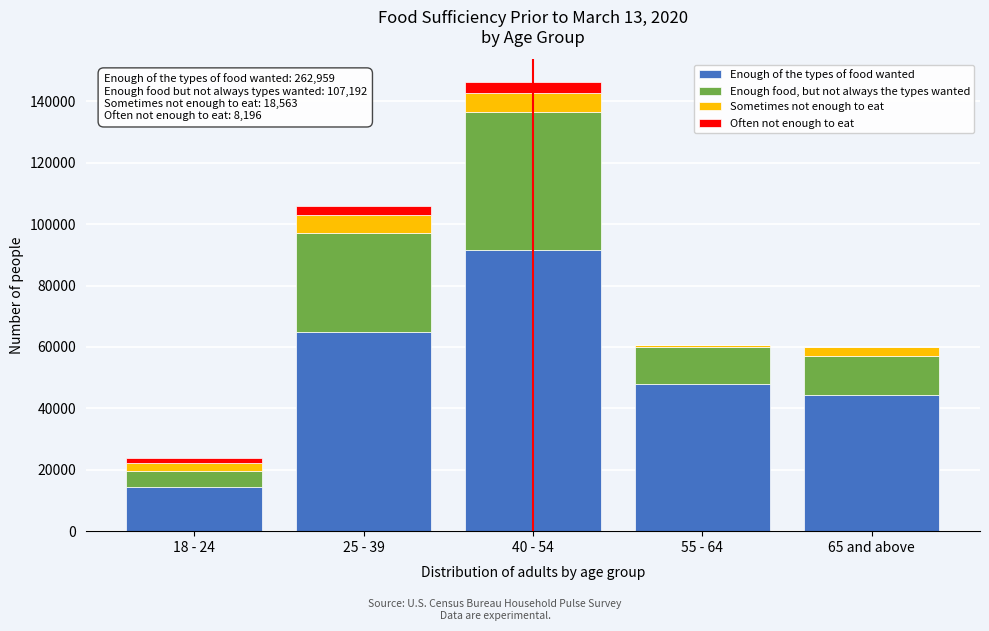

Reading left to right, transcribe the values for Enough of the types of food wanted.

18 - 24=14431	25 - 39=64987	40 - 54=91464	55 - 64=47866	65 and above=44213